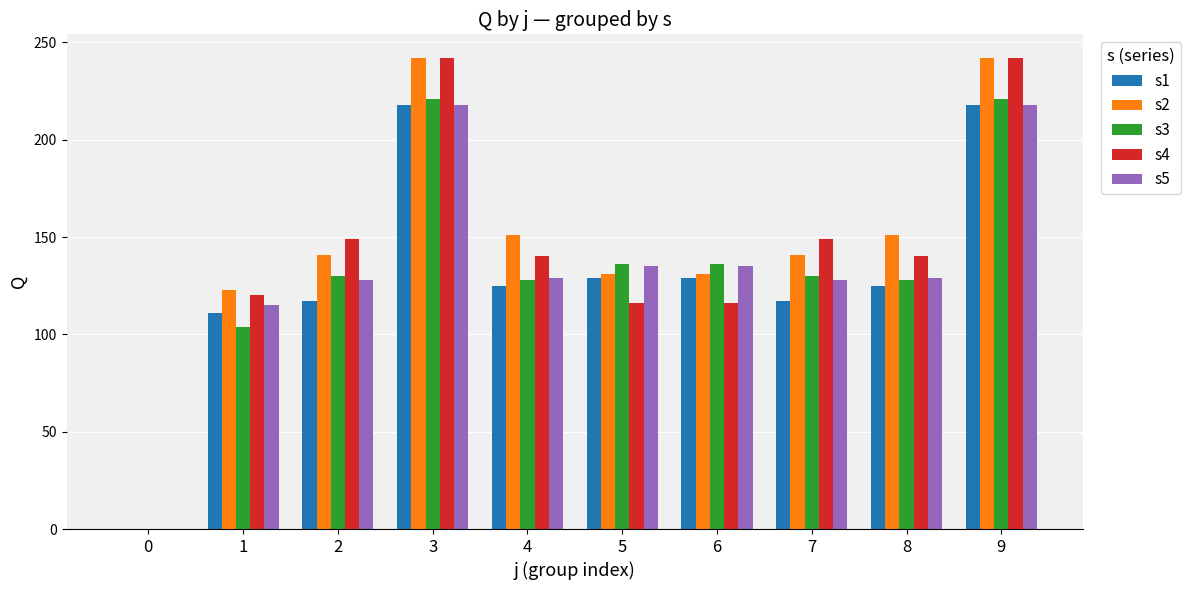

What is the total value across all series at 4?

673